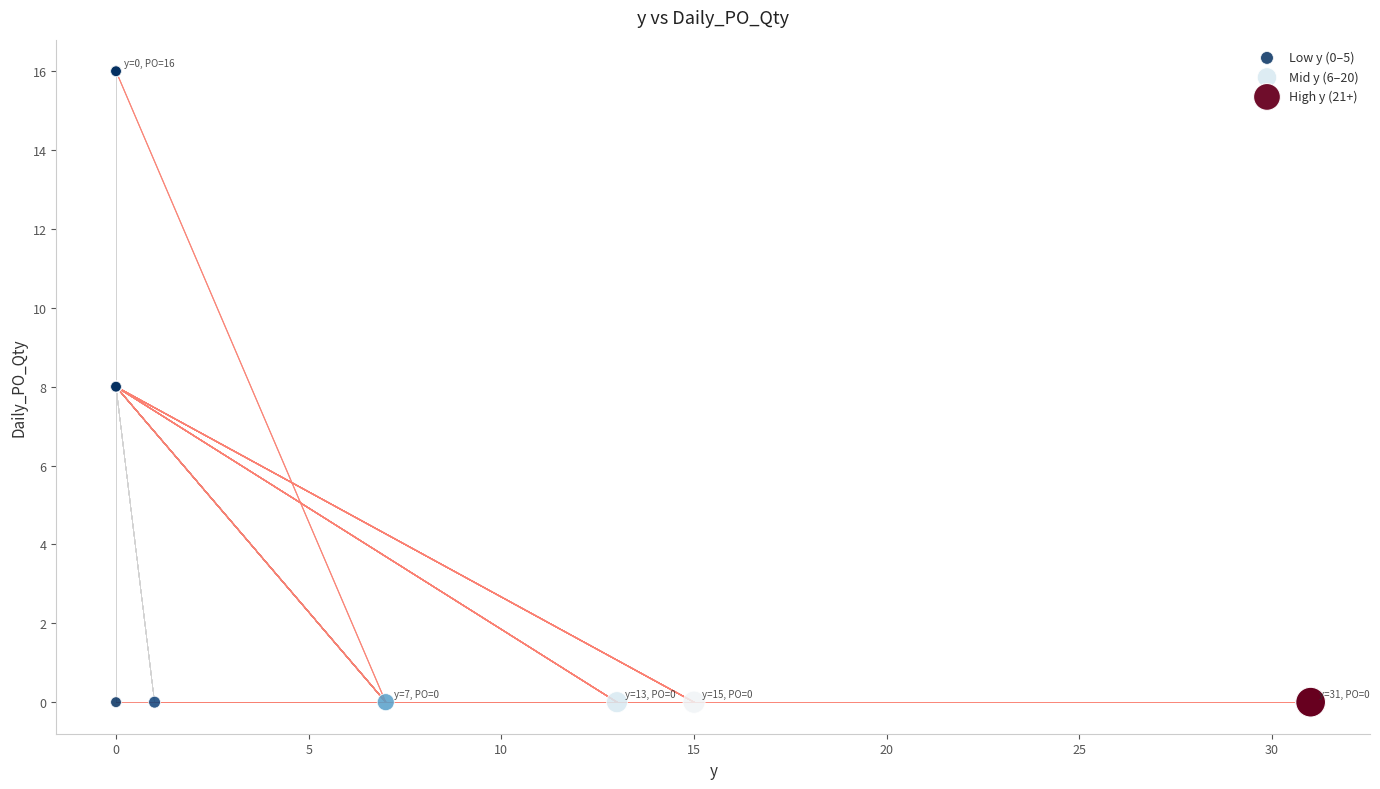

What are all the series names shown in the legend?

Low y (0–5), Mid y (6–20), High y (21+)